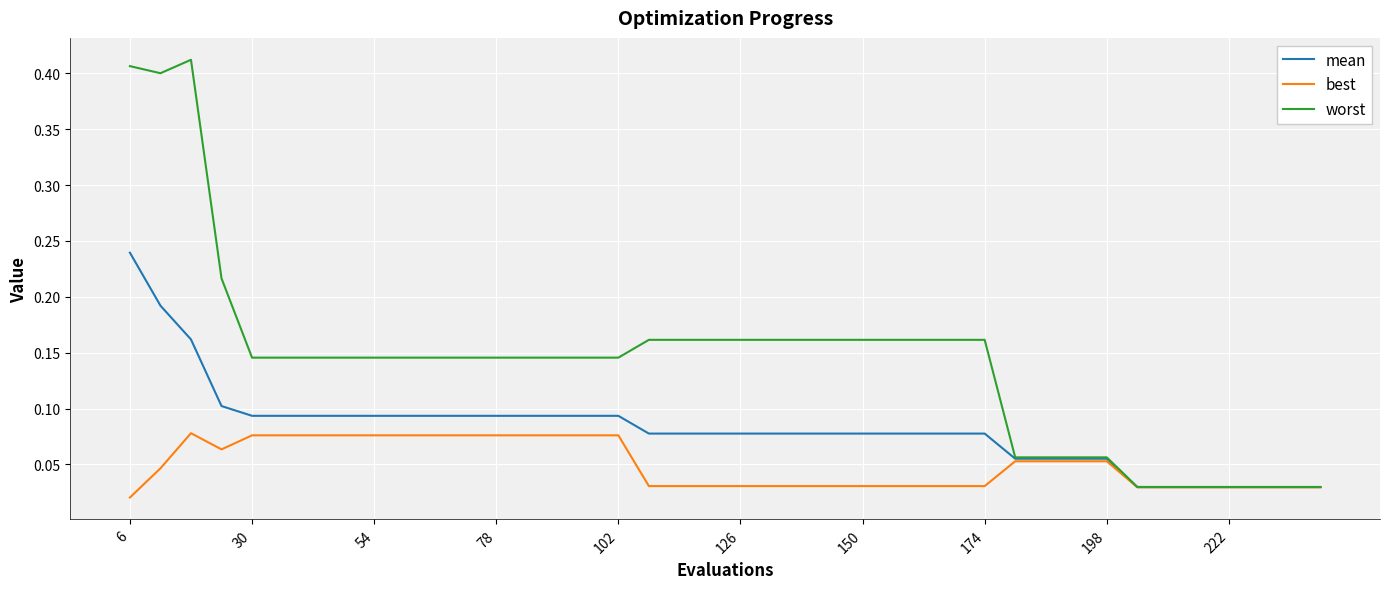

Which series has the widest spread of values?

worst